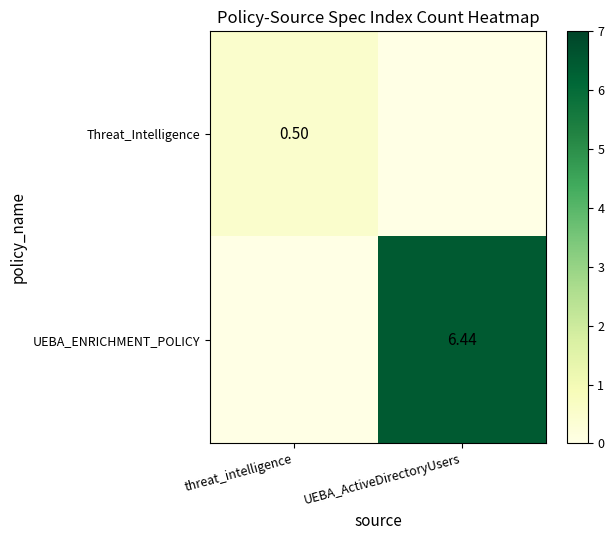

At which category is the sum across all series the highest?

UEBA_ActiveDirectoryUsers